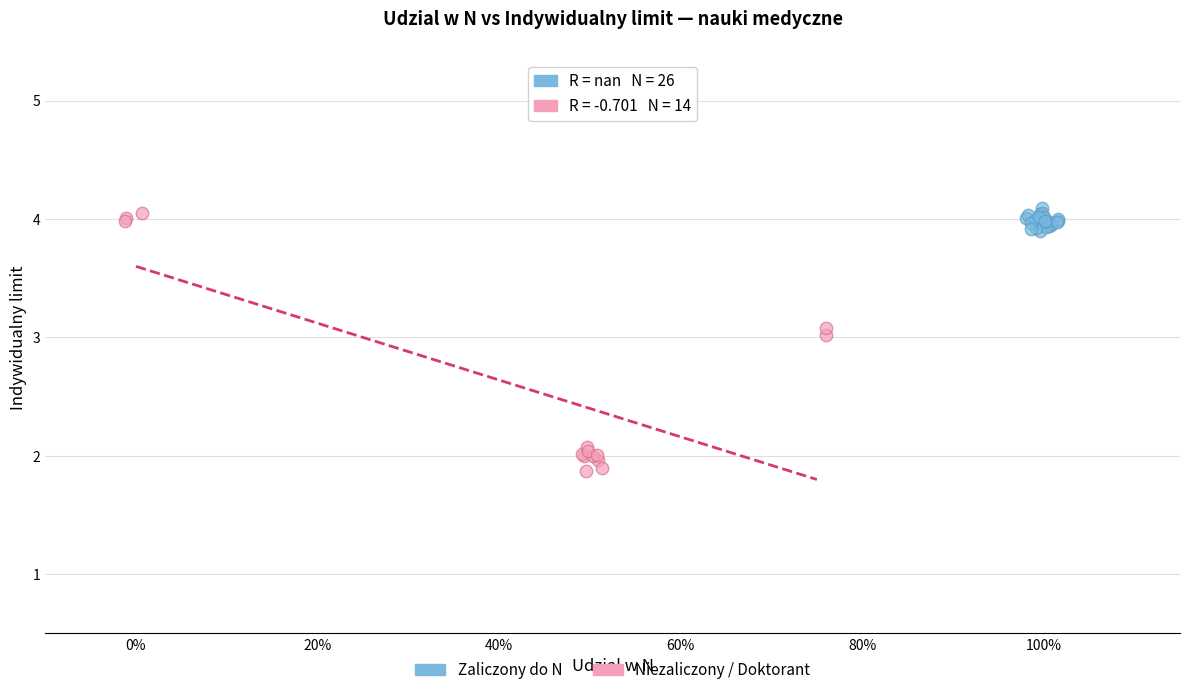

Which series contains the highest Y value?

Zaliczony do N